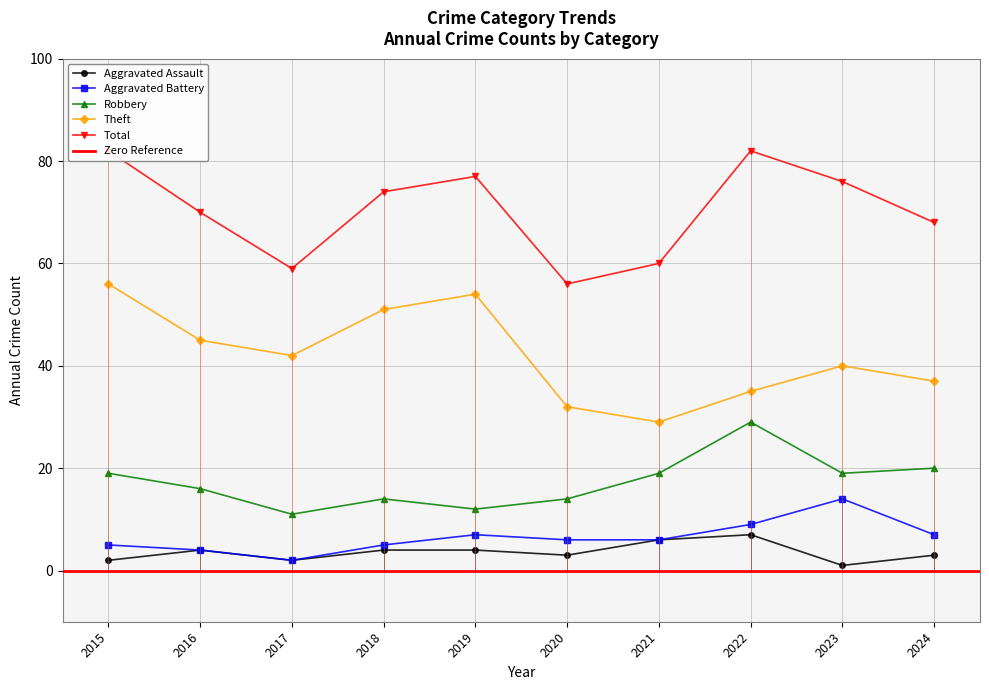

What is the spread (max minus min) of values at 2018?

70